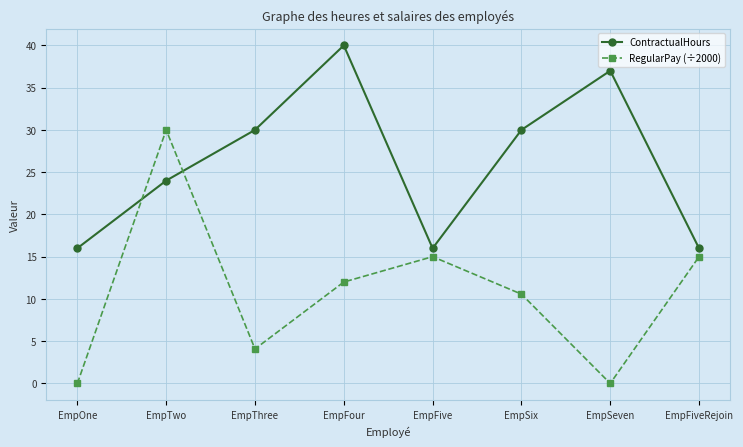

At which label does RegularPay (÷2000) reach its peak?

EmpTwo